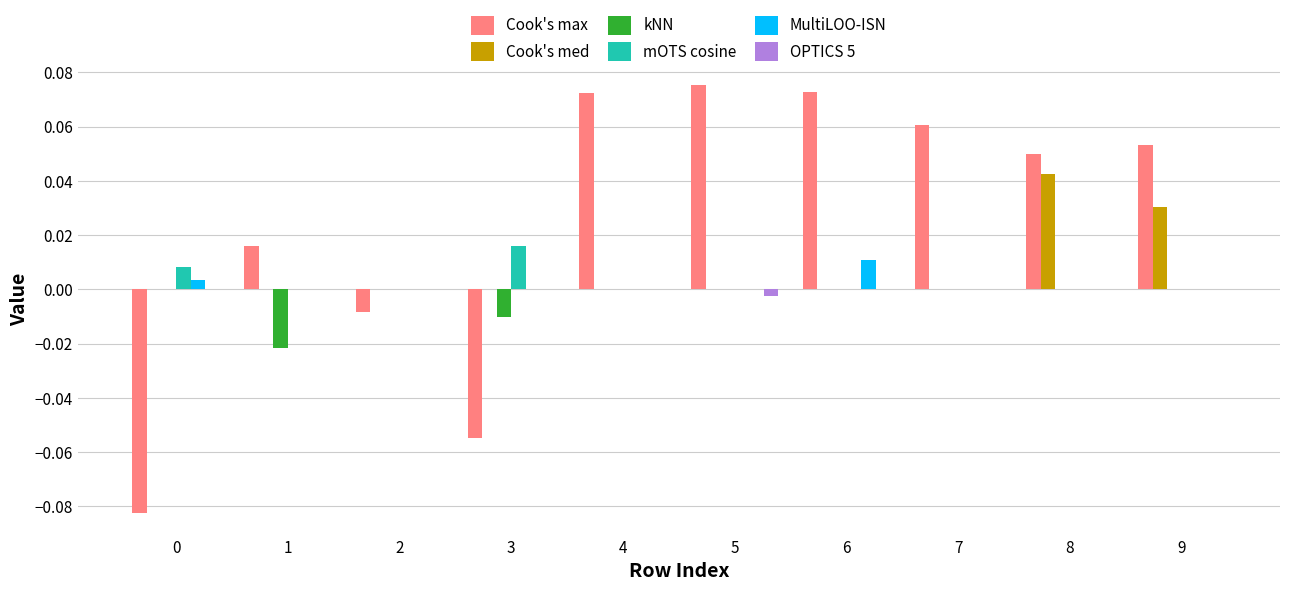

Does the chart contain stacked bars?

No